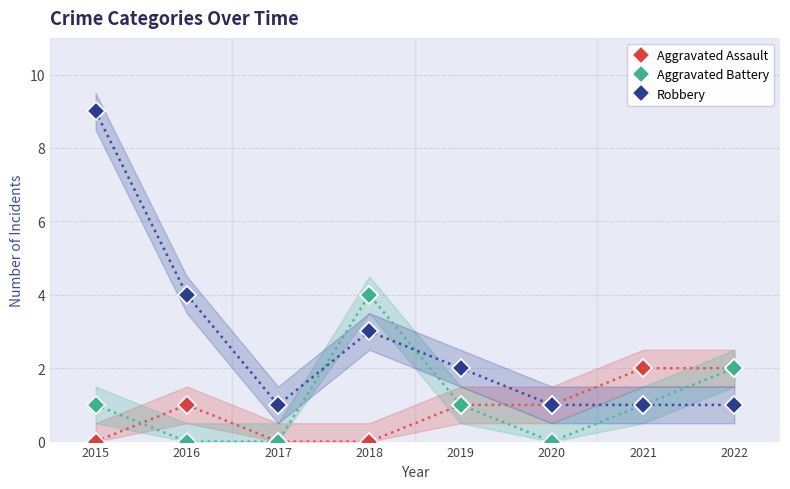

Reading left to right, list all the values displayed in this chart.

Aggravated Assault: 0	1	0	0	1	1	2	2
Aggravated Battery: 1	0	0	4	1	0	1	2
Robbery: 9	4	1	3	2	1	1	1